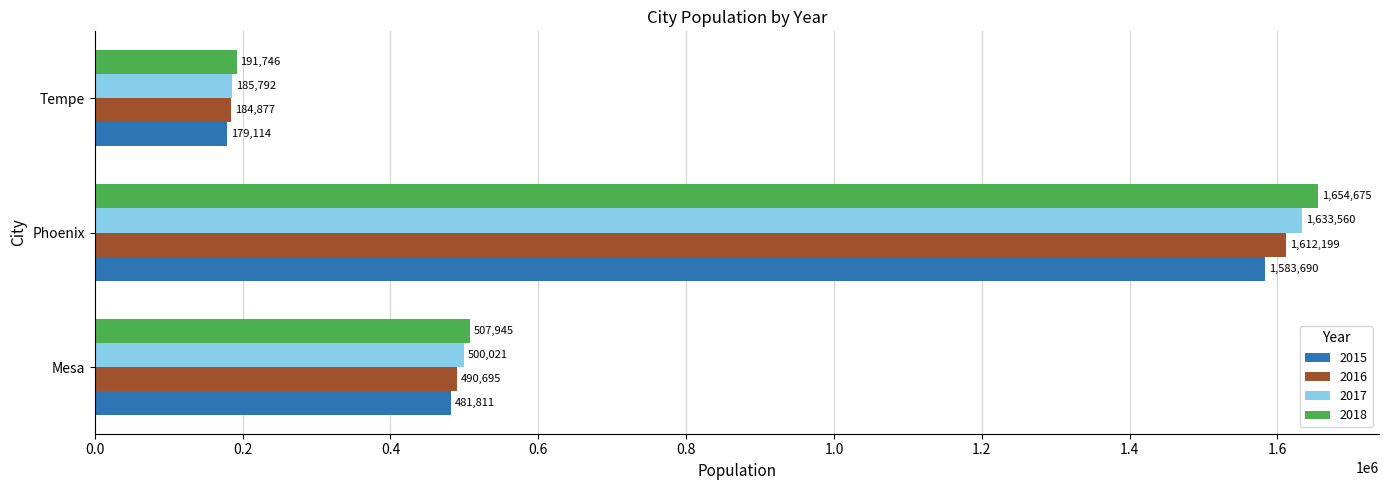

Which category has the highest value in the 2015 series?

Phoenix